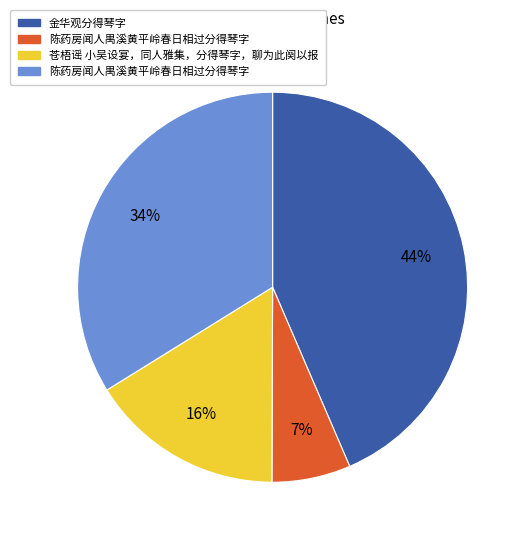

How many slices are in this pie chart?

4